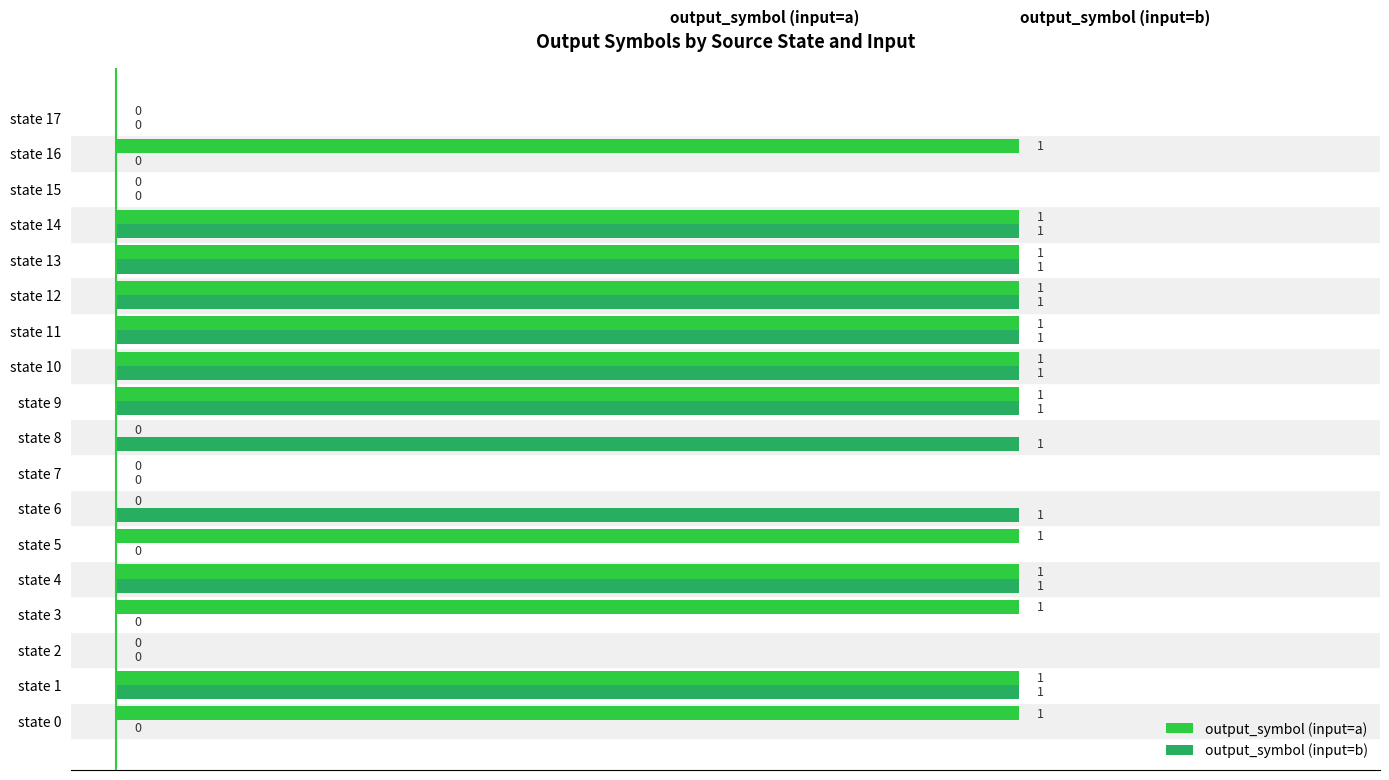

Which series changed the most between state 3 and state 13?

output_symbol (input=b)